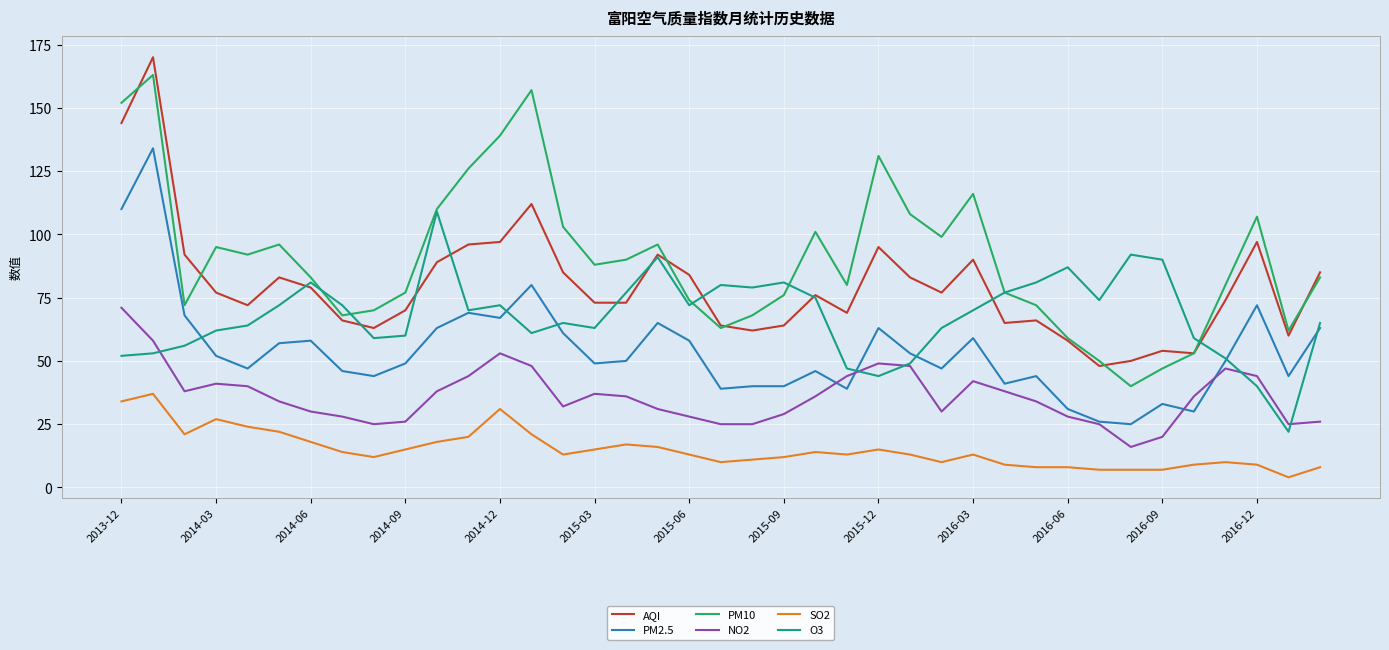

Which series has the largest total across all categories?

PM10